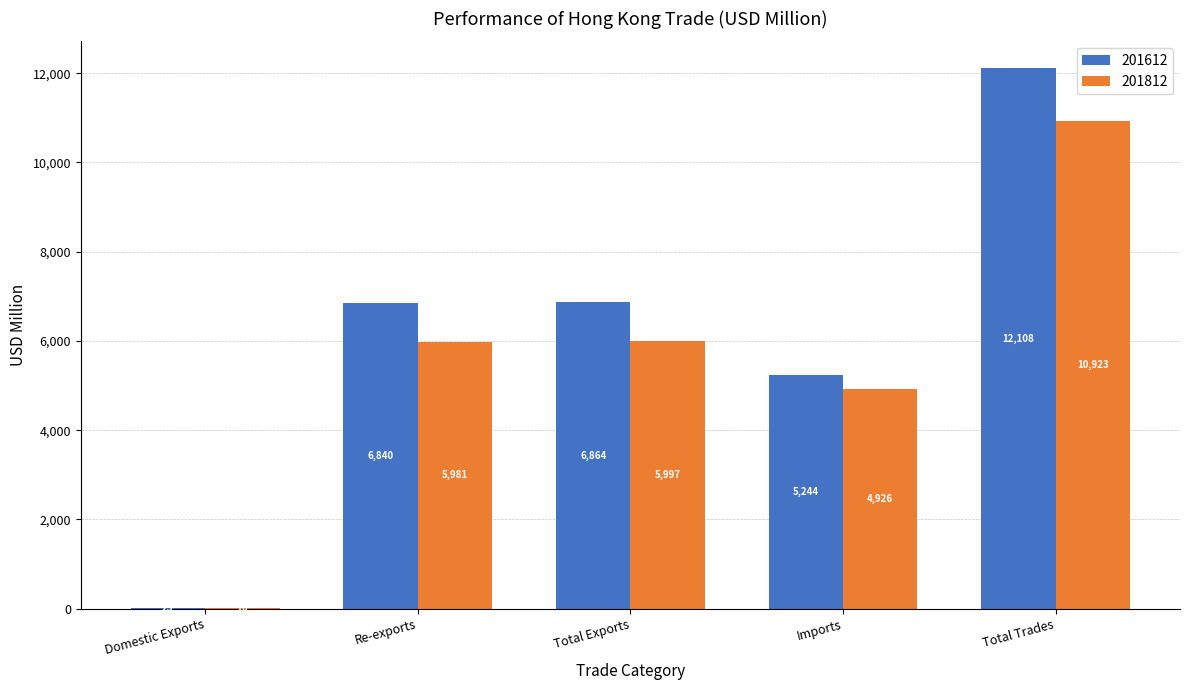

At which category is the sum across all series the highest?

Total Trades